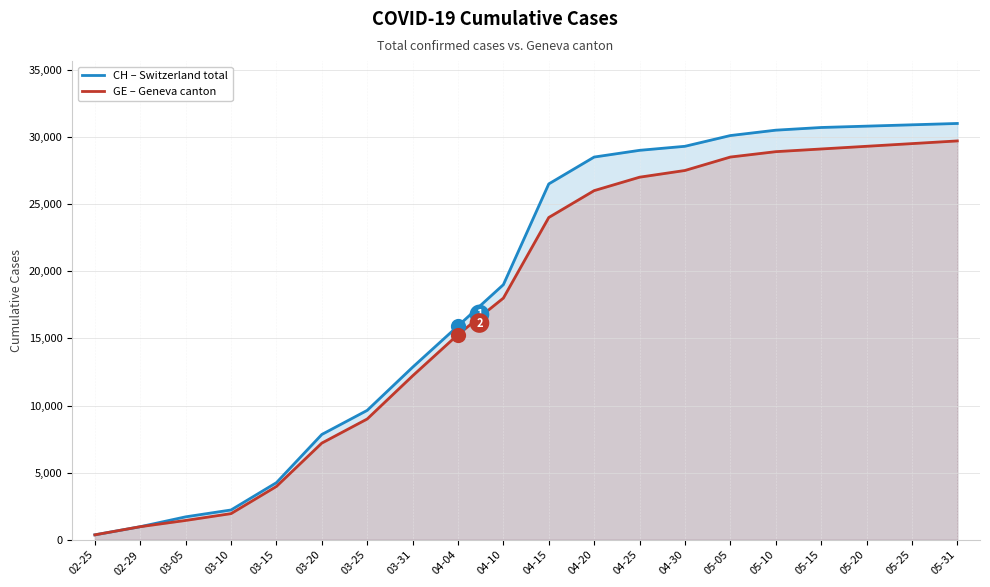

Which series has the largest total across all categories?

CH – Switzerland total